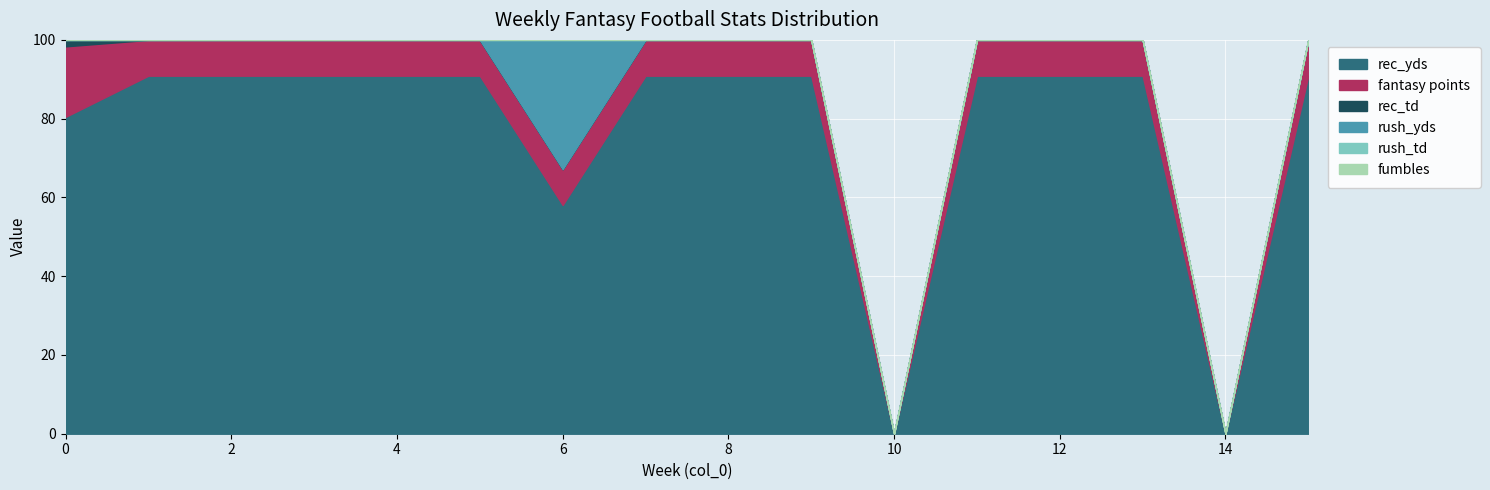

Reading right to left, what are all the values shown in this chart?

rec_yds: 15=25.0	14=0.0	13=58.0	12=61.0	11=8.0	10=0.0	9=51.0	8=58.0	7=54.0	6=23.0	5=60.0	4=55.0	3=56.0	2=39.0	1=54.0	0=49.0
fantasy points: 15=2.5	14=0.0	13=5.8	12=6.1	11=0.8	10=0.0	9=5.1	8=5.8	7=5.4	6=3.6	5=6.0	4=5.5	3=5.6	2=3.9	1=5.4	0=10.9
rec_td: 15=0.0	14=0.0	13=0.0	12=0.0	11=0.0	10=0.0	9=0.0	8=0.0	7=0.0	6=0.0	5=0.0	4=0.0	3=0.0	2=0.0	1=0.0	0=1.0
rush_yds: 15=0.0	14=0.0	13=0.0	12=0.0	11=0.0	10=0.0	9=0.0	8=0.0	7=0.0	6=13.0	5=0.0	4=0.0	3=0.0	2=0.0	1=0.0	0=0.0
rush_td: 15=0.0	14=0.0	13=0.0	12=0.0	11=0.0	10=0.0	9=0.0	8=0.0	7=0.0	6=0.0	5=0.0	4=0.0	3=0.0	2=0.0	1=0.0	0=0.0
fumbles: 15=0.0	14=0.0	13=0.0	12=0.0	11=0.0	10=0.0	9=0.0	8=0.0	7=0.0	6=0.0	5=0.0	4=0.0	3=0.0	2=0.0	1=0.0	0=0.0